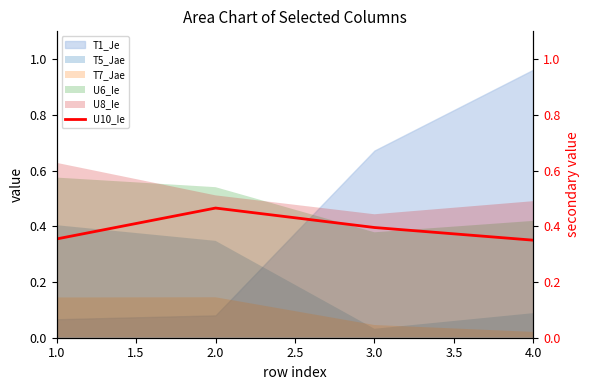

Is the value of T1_Je at 2.0 greater than the value of T7_Jae at 1.0?

No